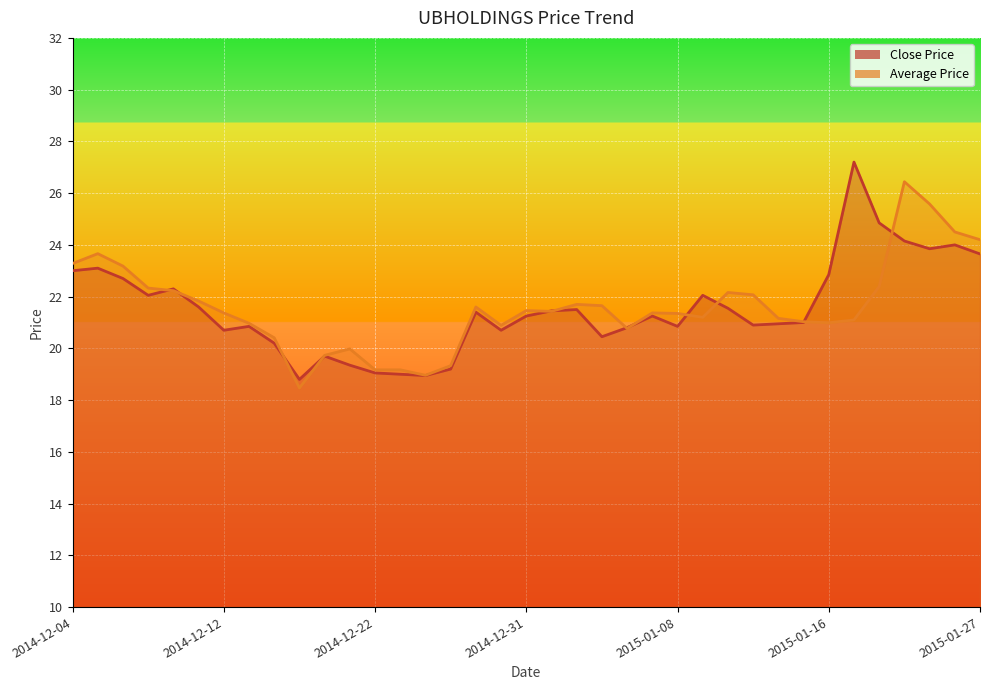

True or false: Average Price has a value of 24.5 at 2015-01-23.

True